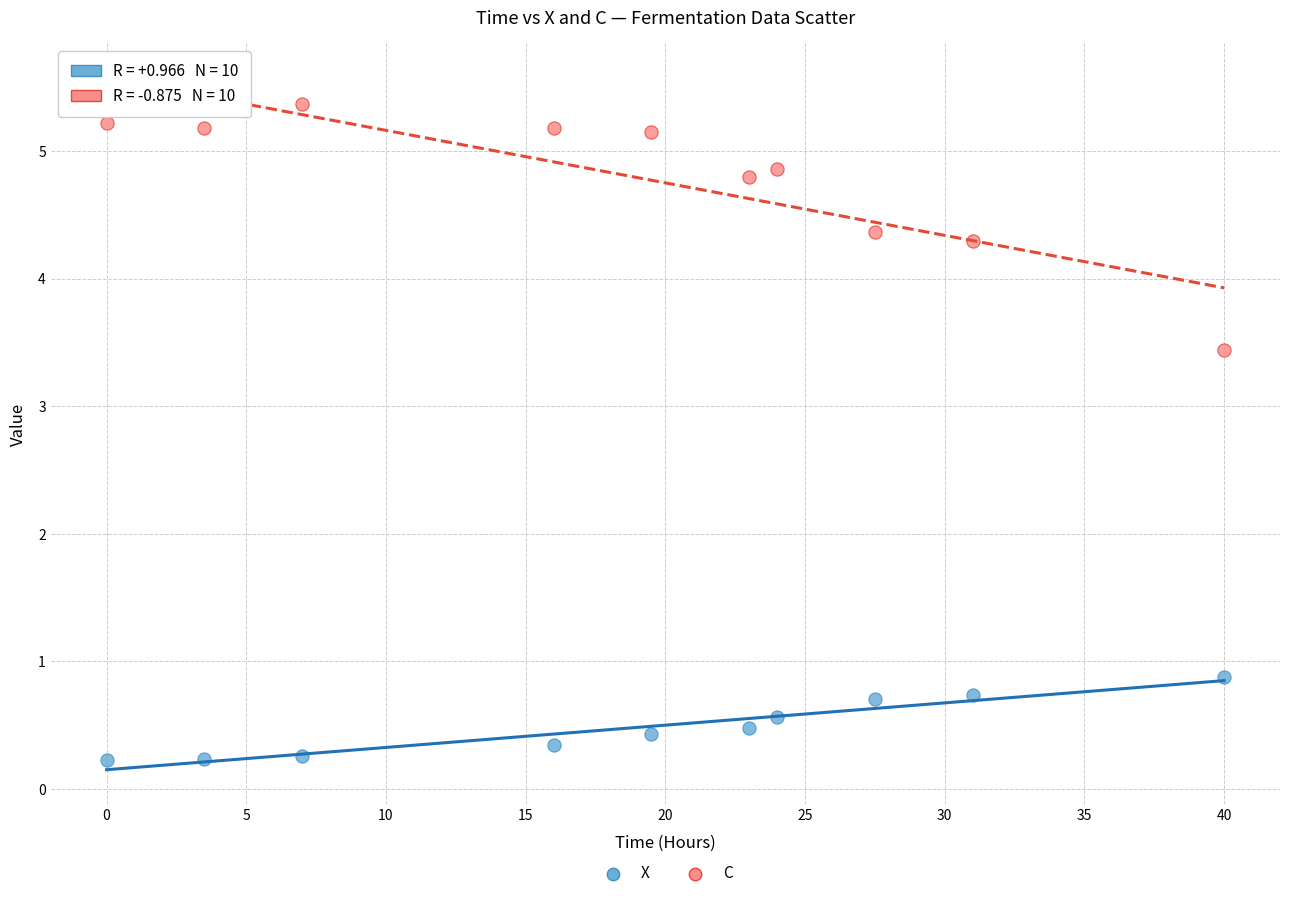

Across all series, what Y value is closest to 2?

0.9